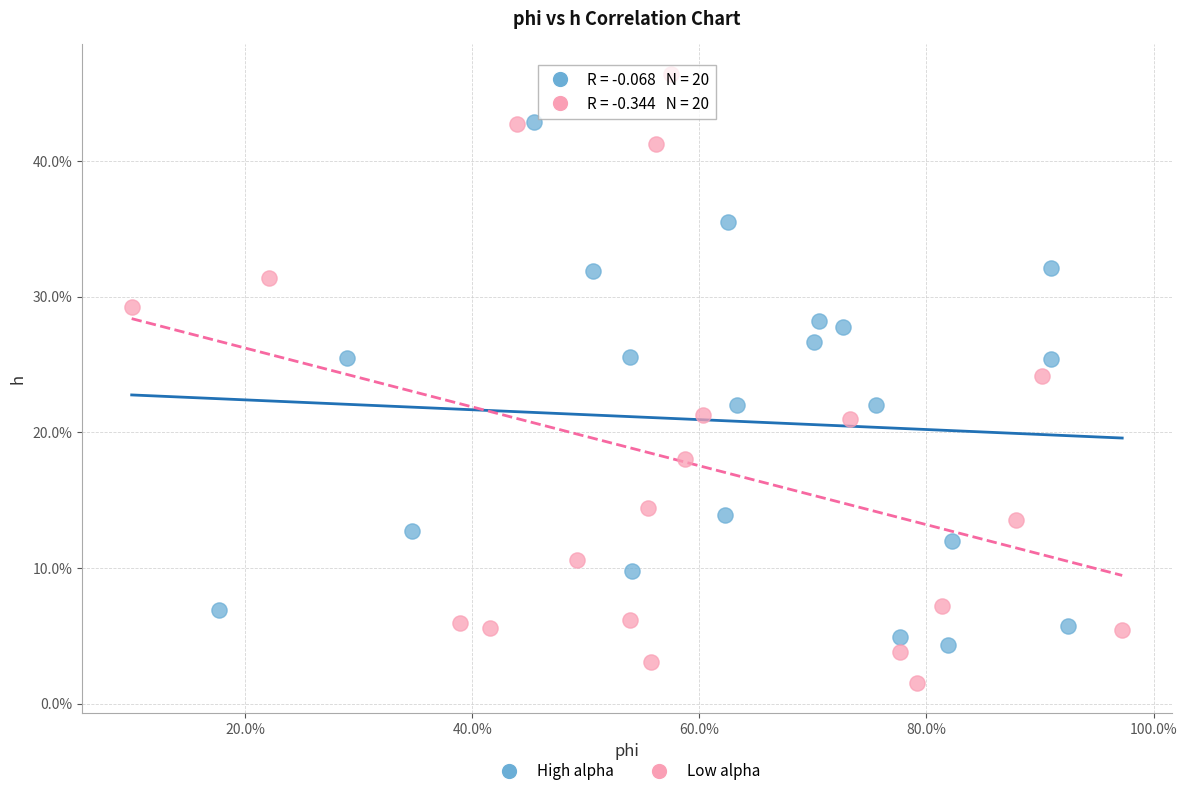

What are all the series names shown in the legend?

High alpha, Low alpha